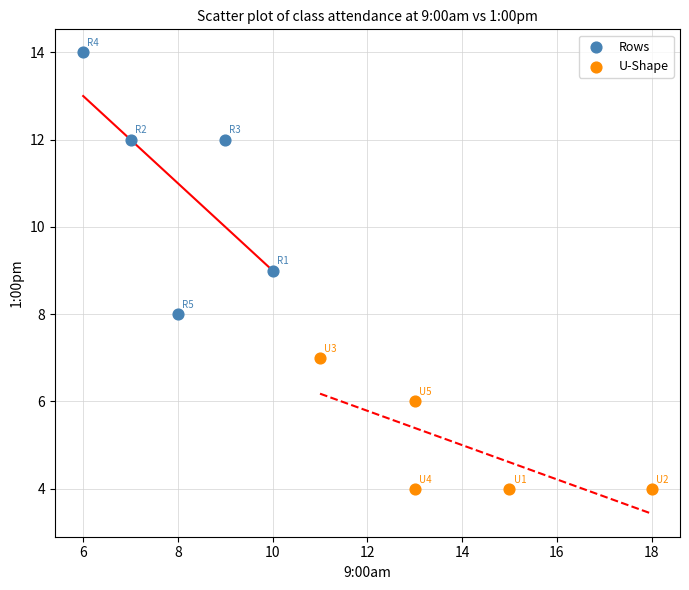

Which series has the largest Y range (max minus min)?

Rows